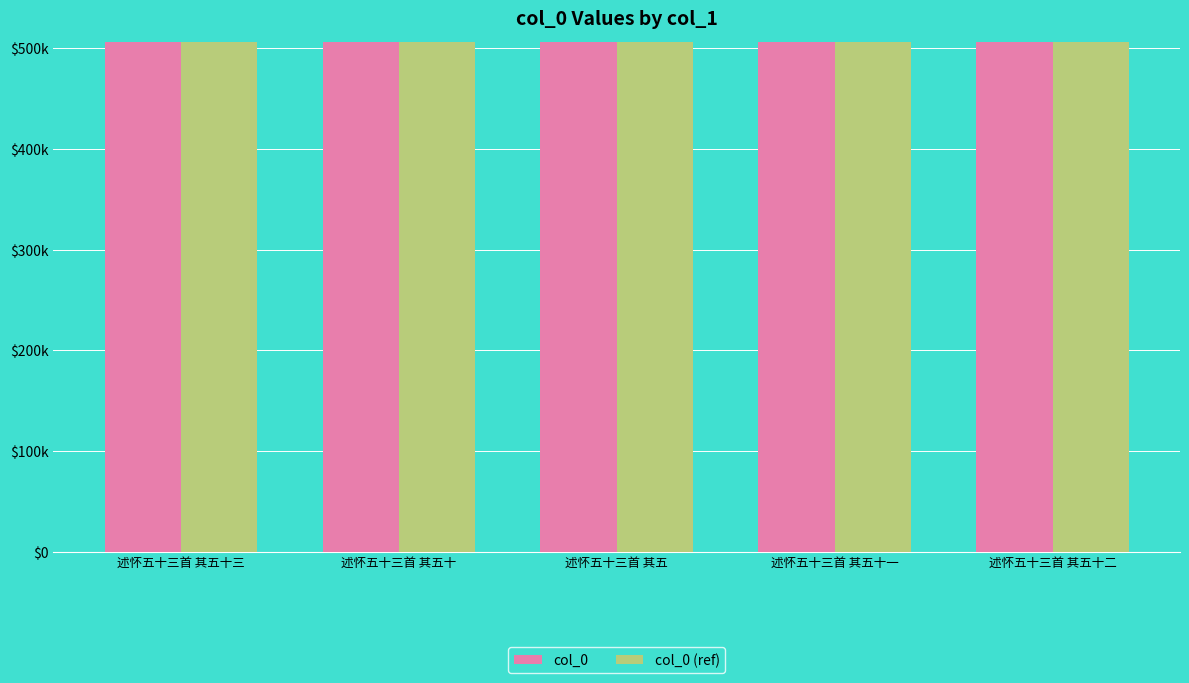

Are the bars grouped side by side (vs. stacked)?

Yes